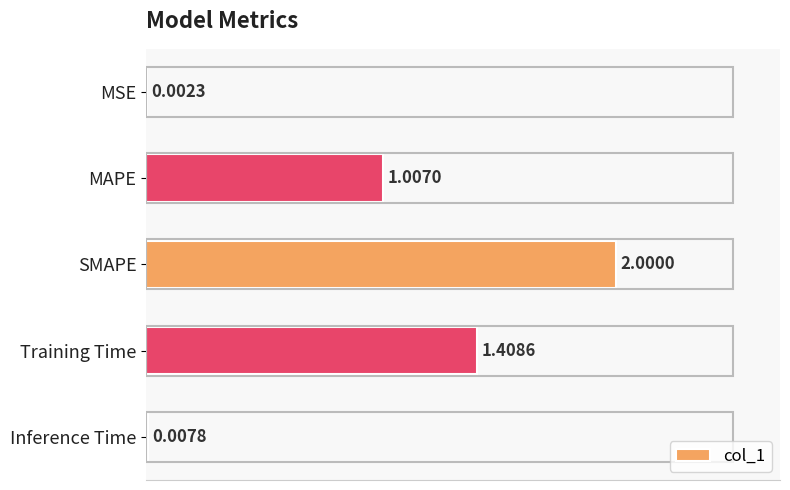

Where is the data nearest to the value 1?

MAPE